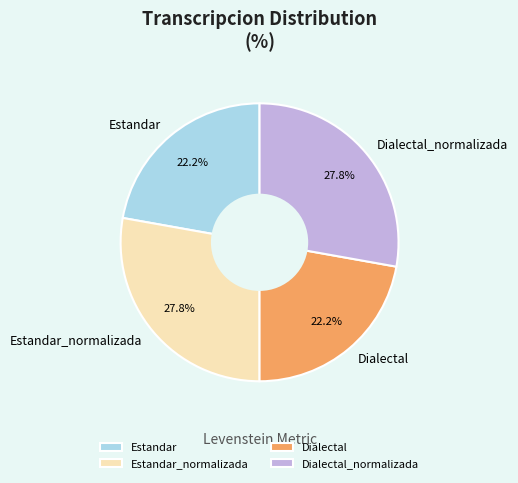

Count the number of slices in the pie.

4